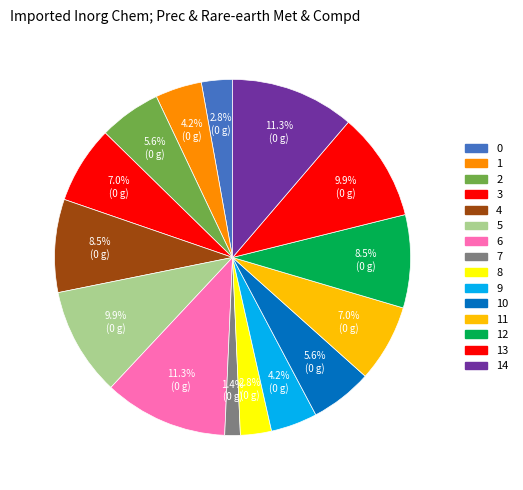

Is there a majority slice in this chart?

No